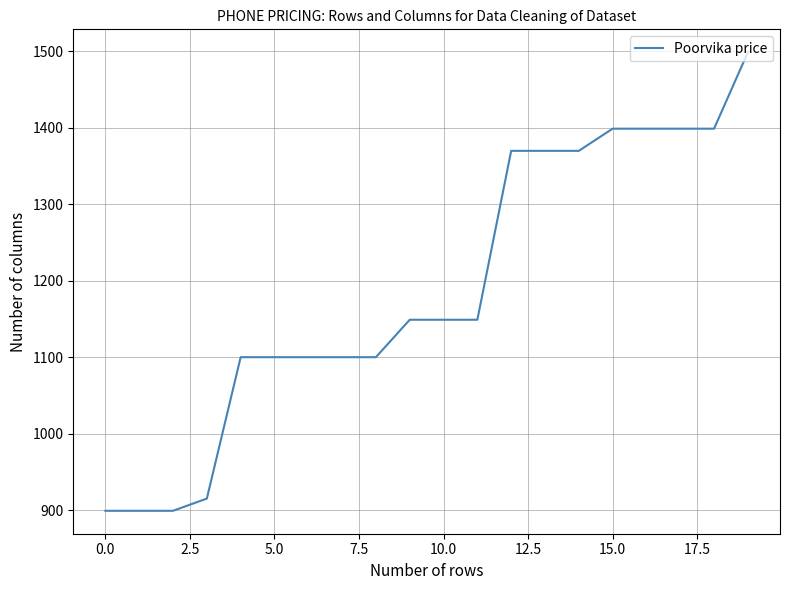

What is the difference between the maximum and minimum values?

600